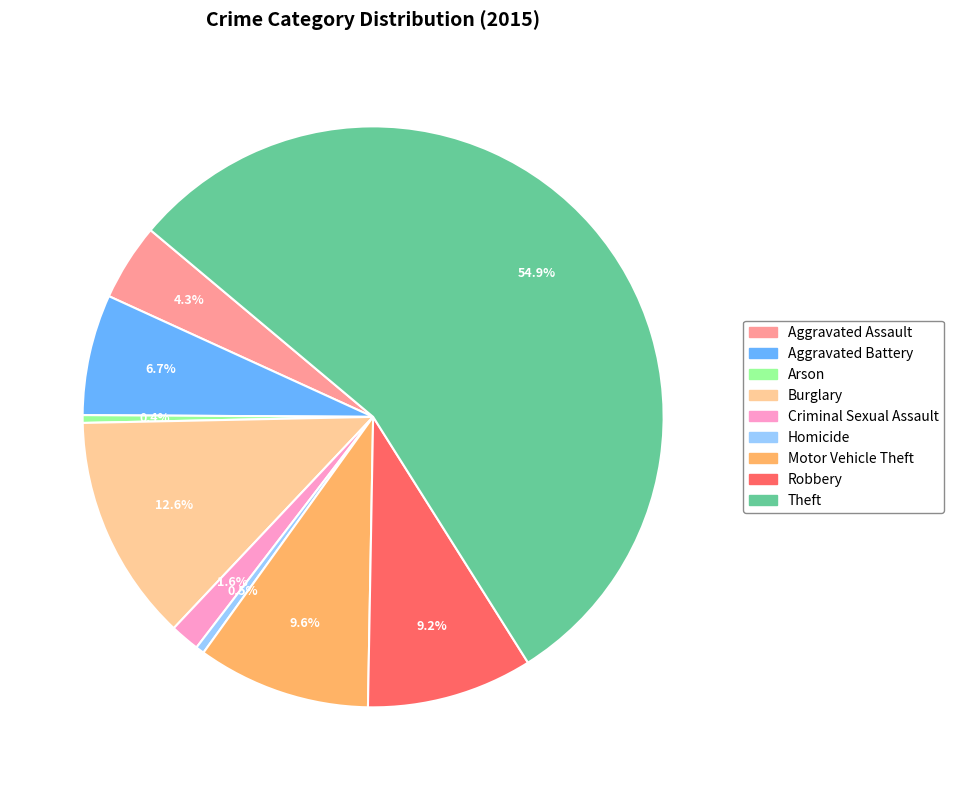

True or false: Criminal Sexual Assault accounts for 2% of the total.

True